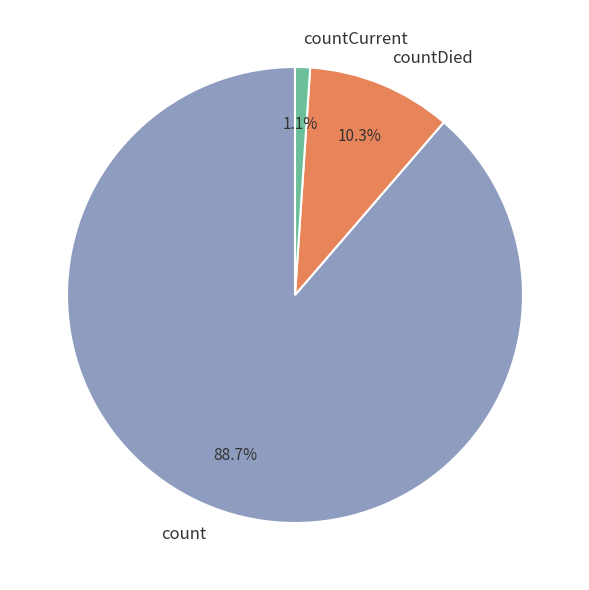

What percentage is the countDied slice, to the nearest percent?

10%